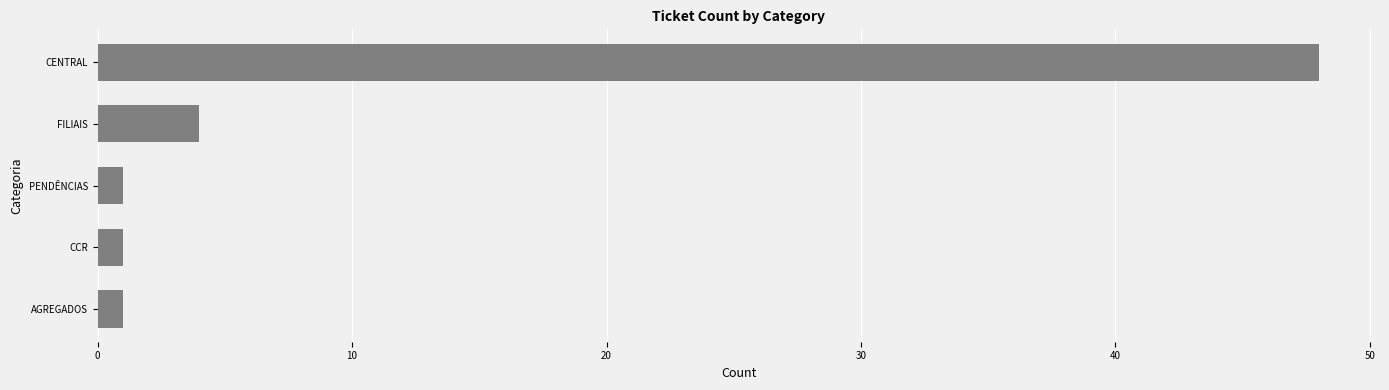

What is the average value?

11